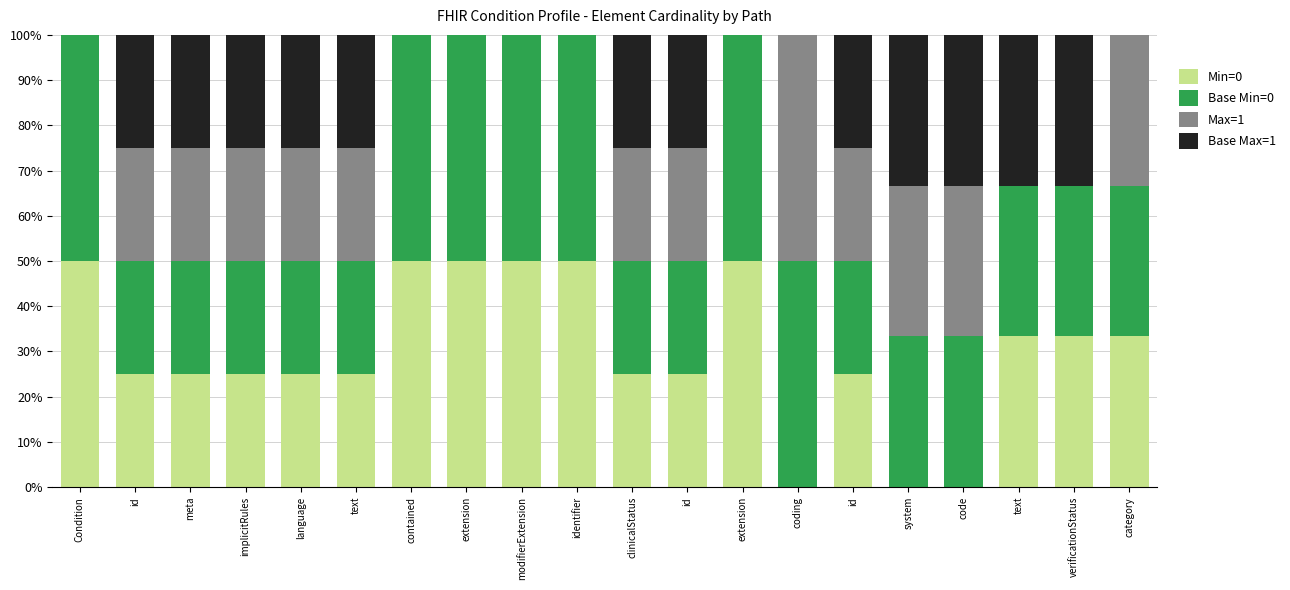

Where is Max=1 nearest to the value 25?

id